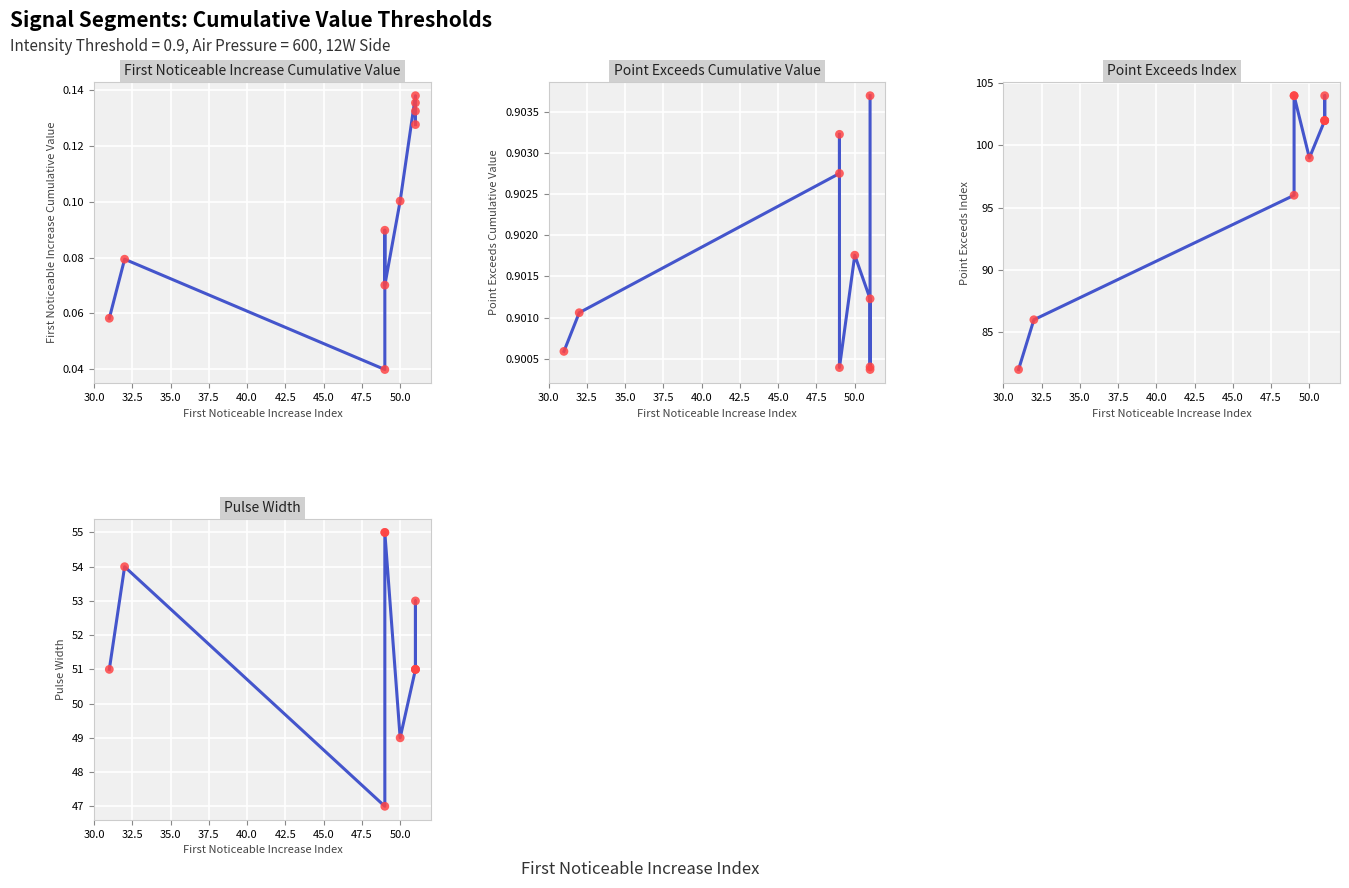

Is the value of Point_Exceeds_Cumulative_Value at segment 5 greater than the value of First_Noticeable_Increase_Cumulative_Value at segment 8?

Yes